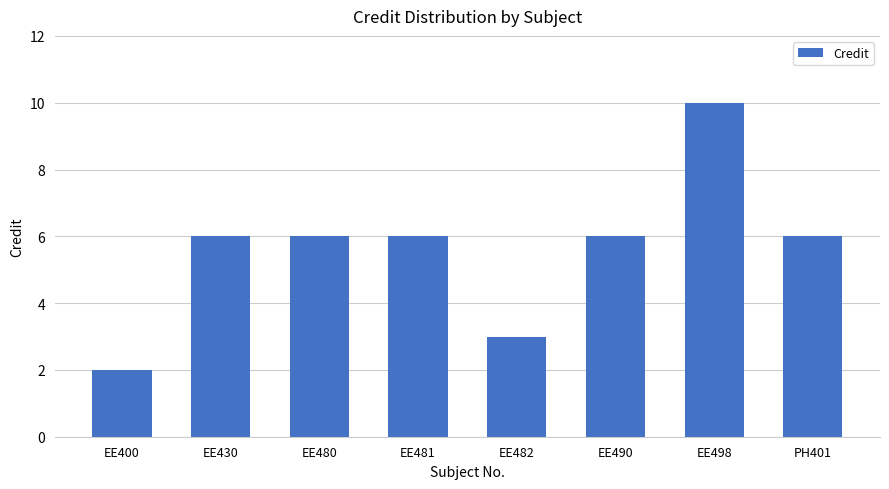

Is it true that the value at EE480 is 8?

False